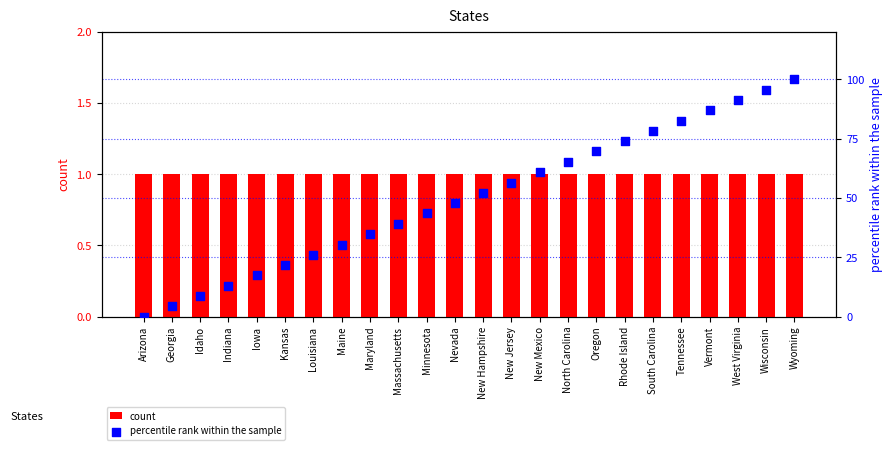

At which category is the sum across all series the highest?

Wyoming